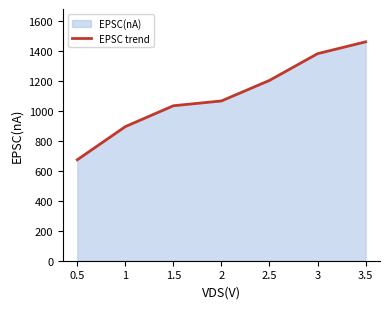

Is it true that the value at 2 is 1065?

True